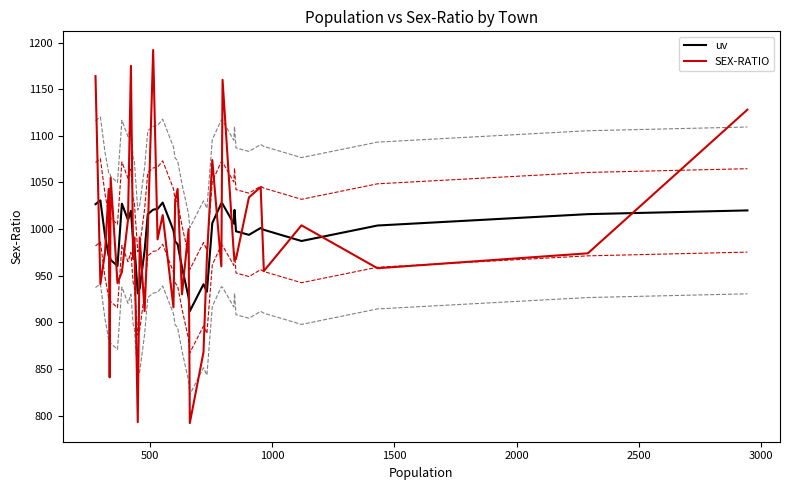

What is the maximum value for uv?

1030.8